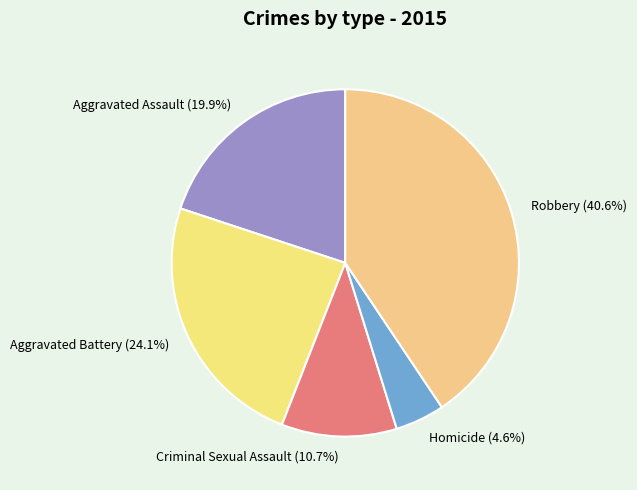

Between Homicide and Robbery, which is larger?

Robbery